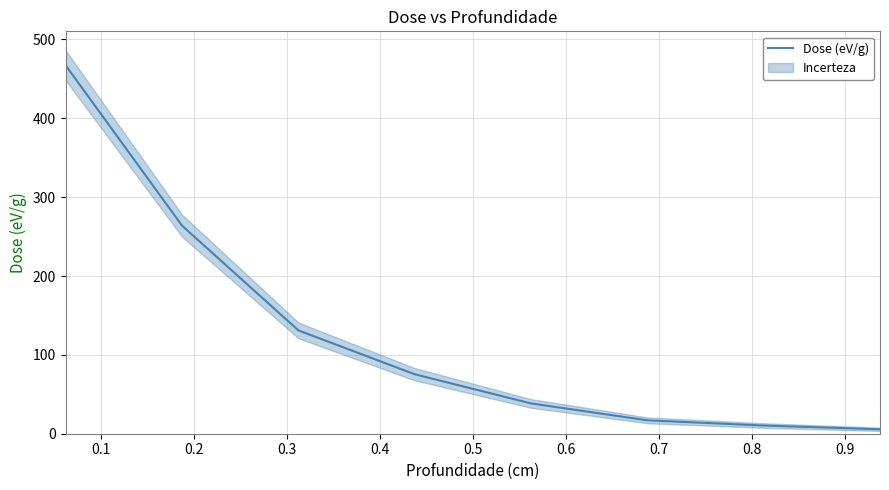

What is the average value?

126.1